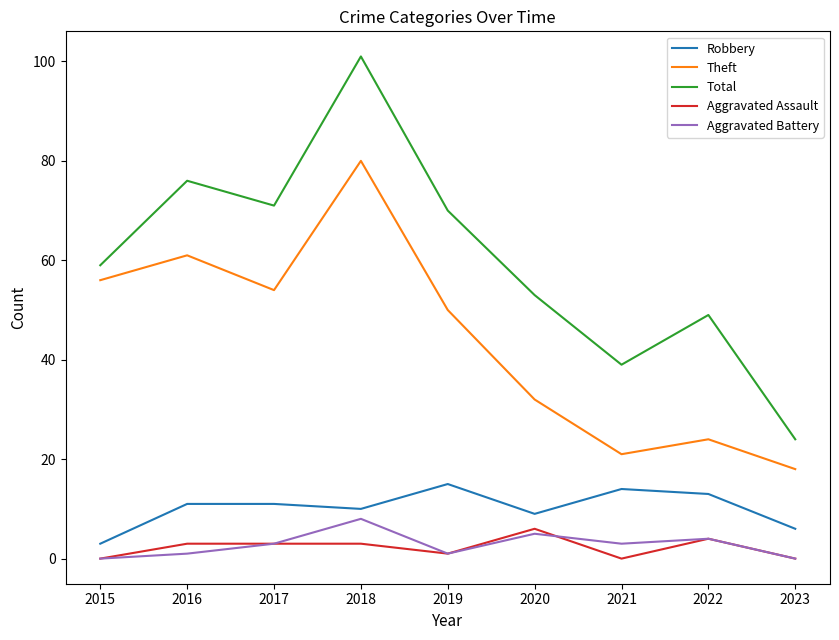

Count the number of categories in the chart.

9